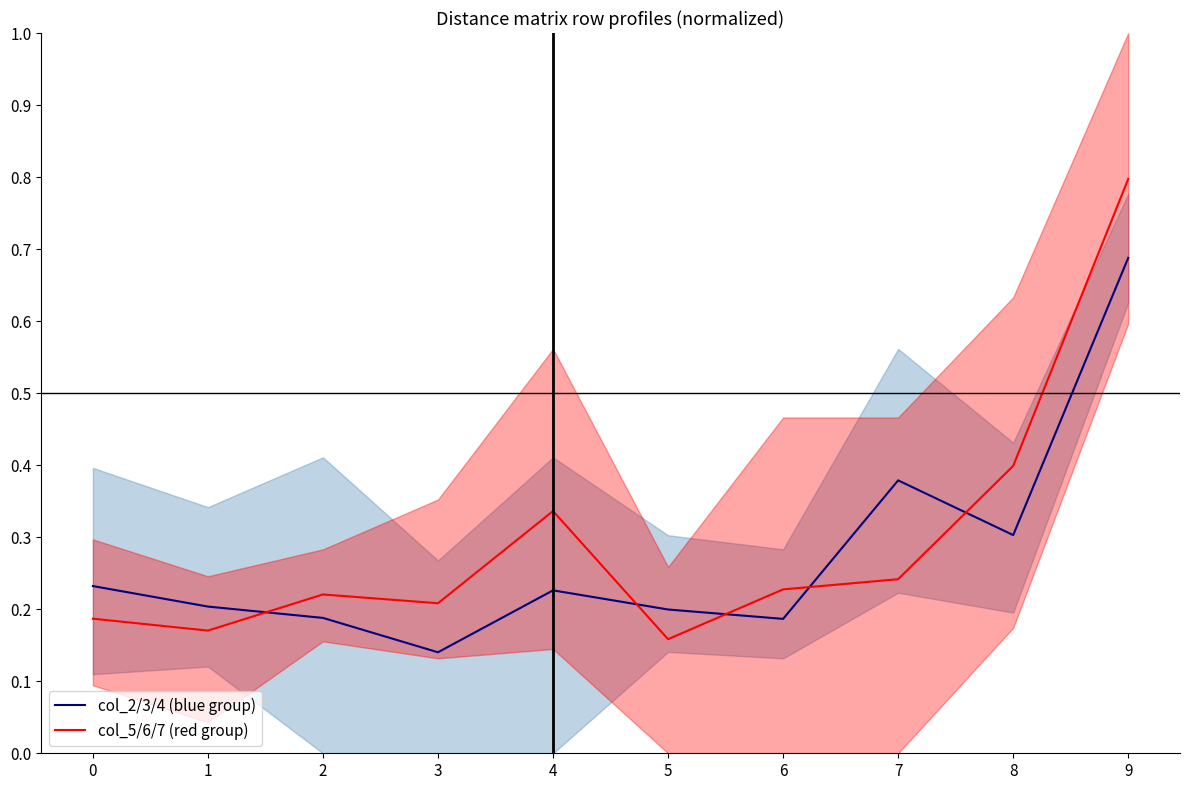

At 6, list the series in order from largest to smallest.

col_5/6/7 (red group), col_2/3/4 (blue group)